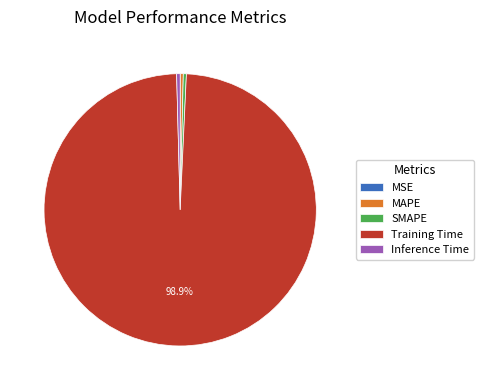

Do MAPE and Training Time together represent more than half of the pie?

Yes